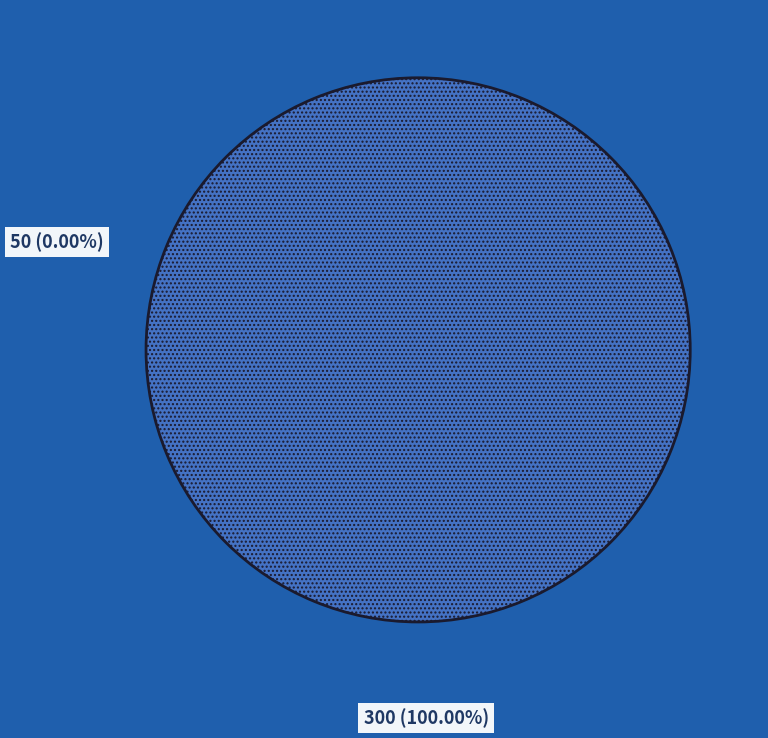

True or false: 50 accounts for 7% of the total.

False